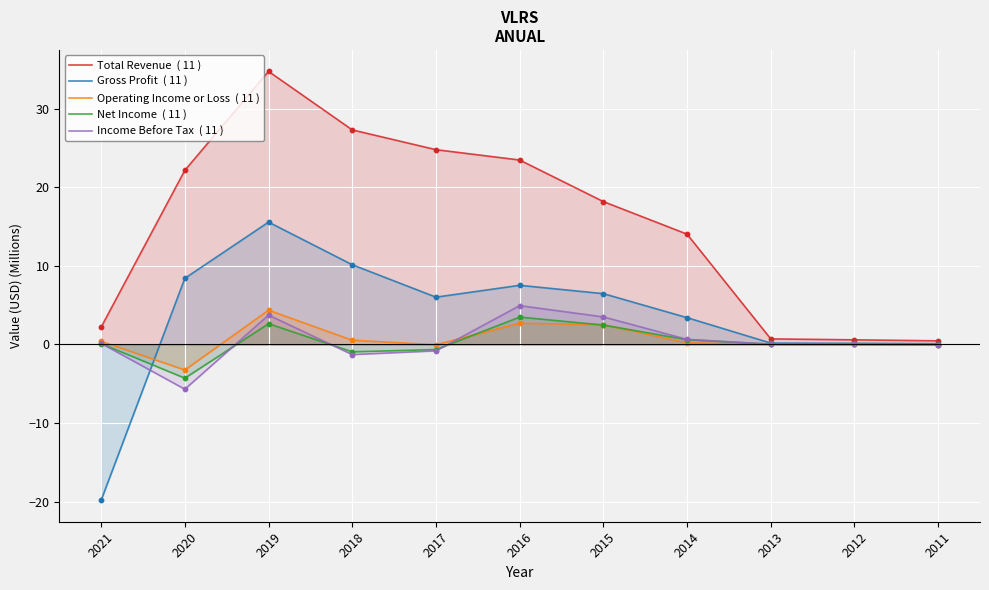

What is the total value across all series at 2015?

33.1